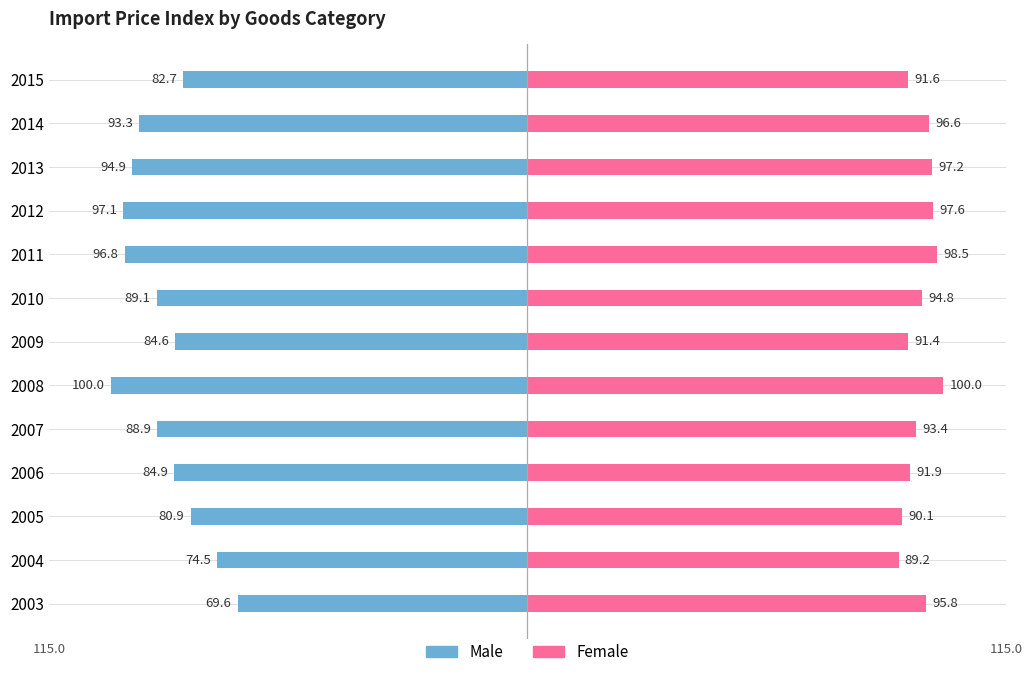

How many bars are there in each group?

2